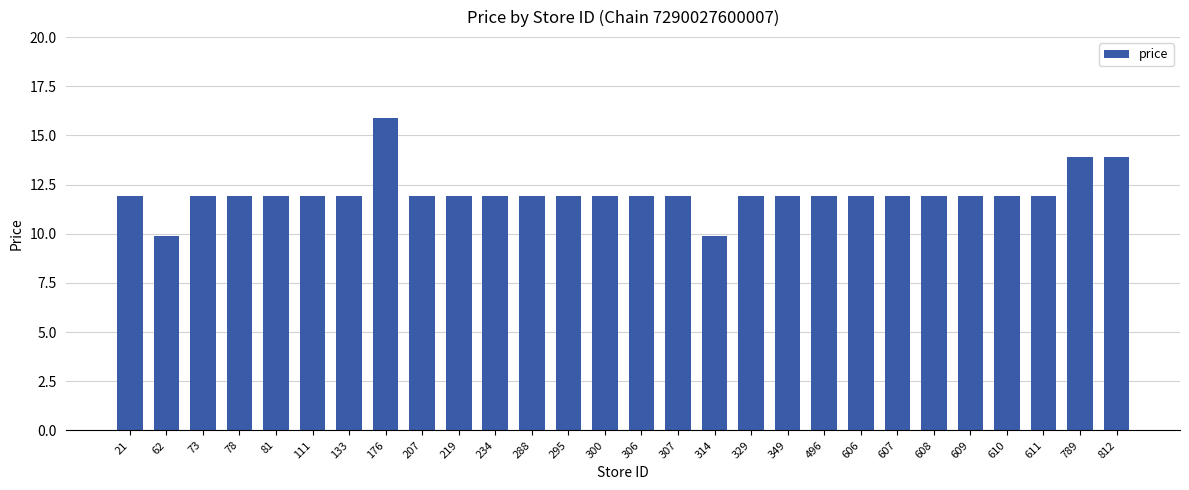

What is the average value?

12.0